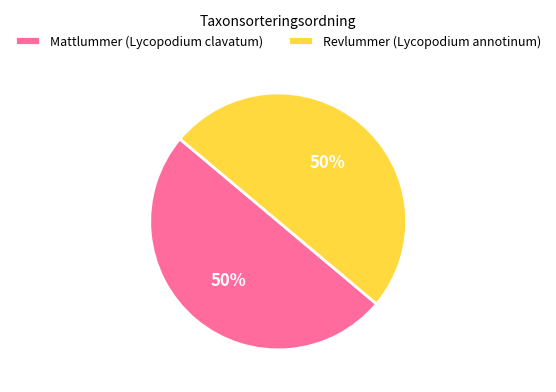

To the nearest percent, what portion does Mattlummer (Lycopodium clavatum) represent?

50%